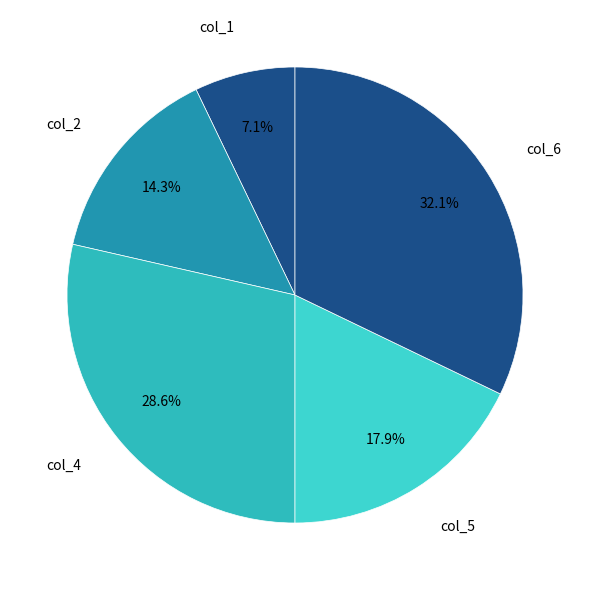

Rank the categories by value from highest to lowest.

col_6, col_4, col_5, col_2, col_1